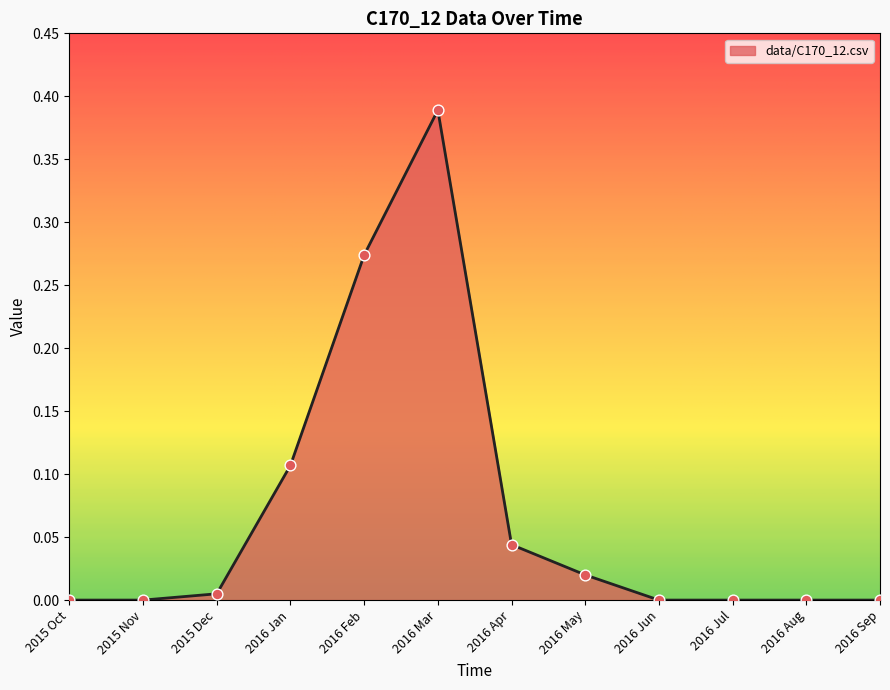

Between 2016 Feb and 2016 May, which is larger?

2016 Feb